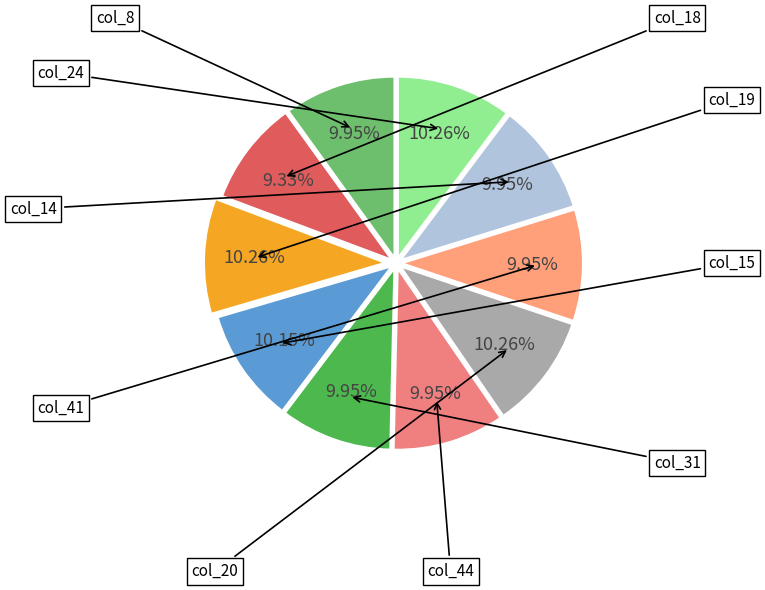

To the nearest percent, what is the average slice percentage?

10%